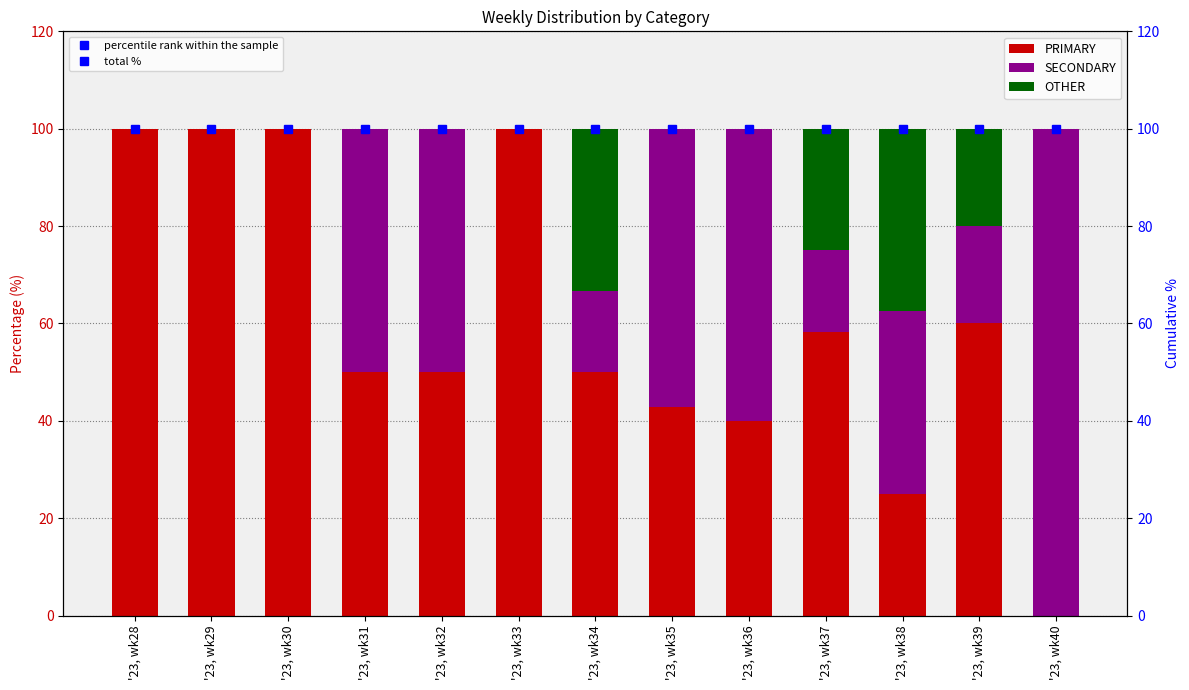

How many values in PRIMARY are above zero?

12